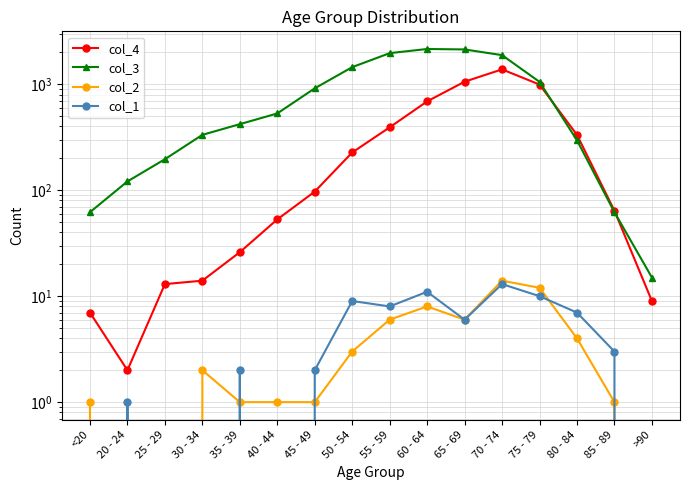

At which label is col_3 closest to 1083?

75 - 79